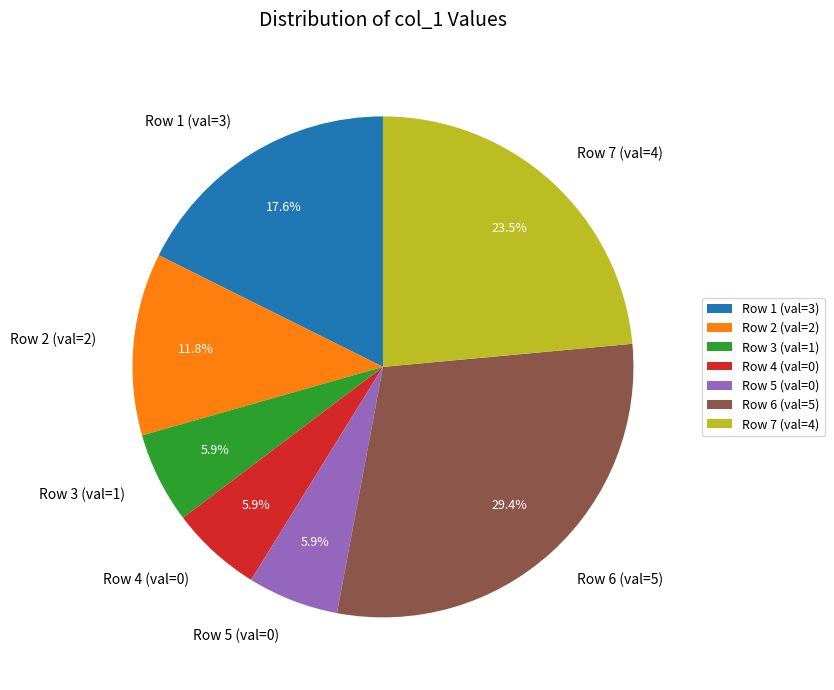

Is there a majority slice in this chart?

No